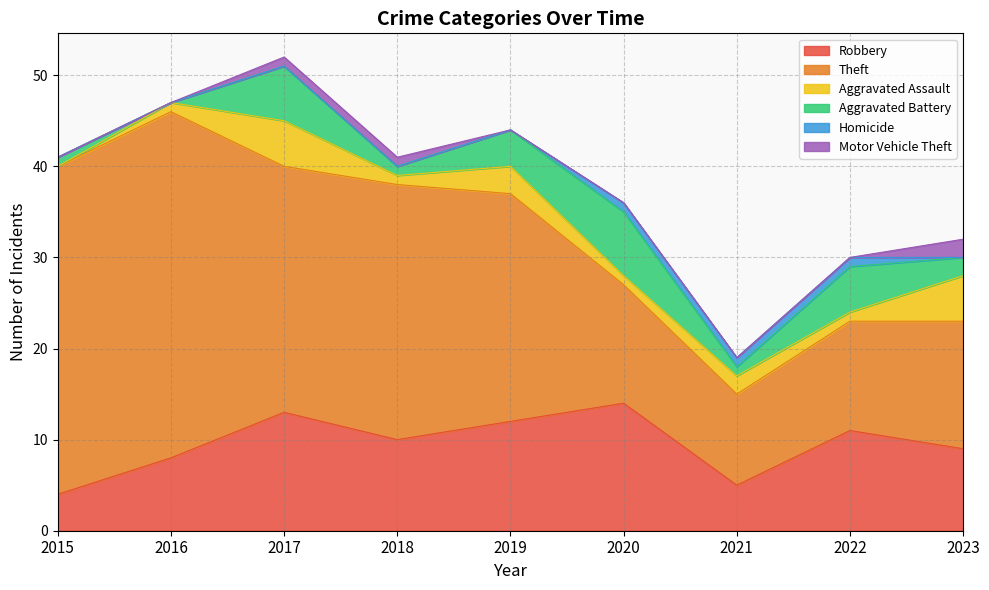

What is the value of the Theft point at the 5th from the left?

25